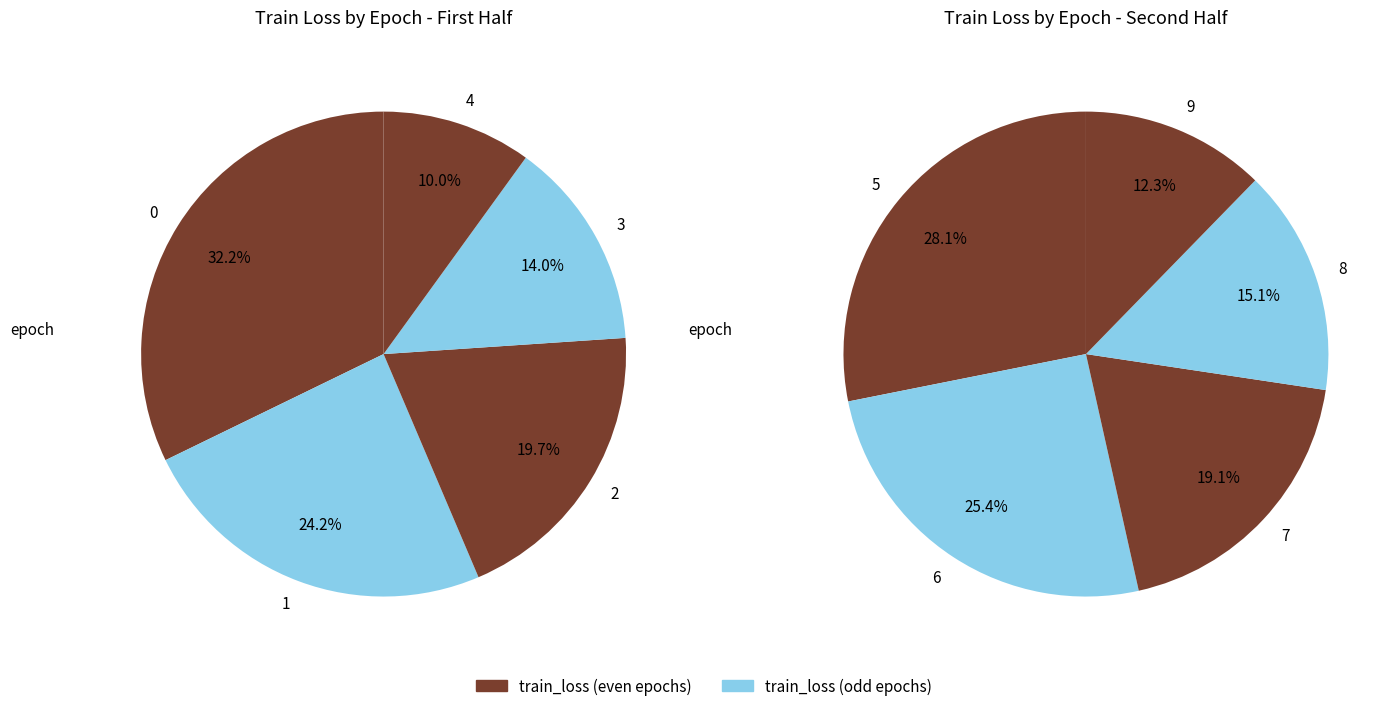

What is the smallest slice in the pie chart?

9